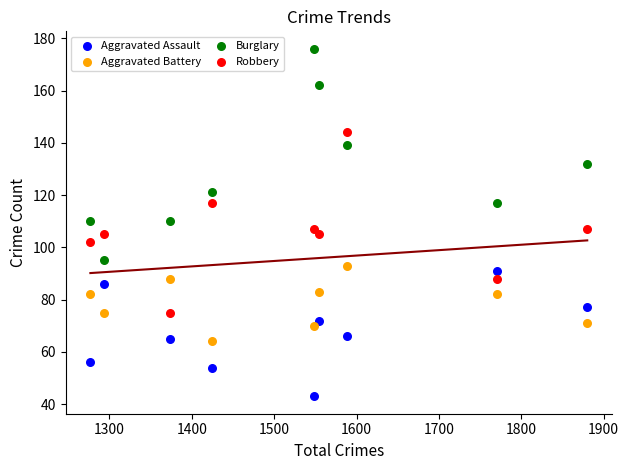

What is the X range (max minus min) for the scatter plot?

603